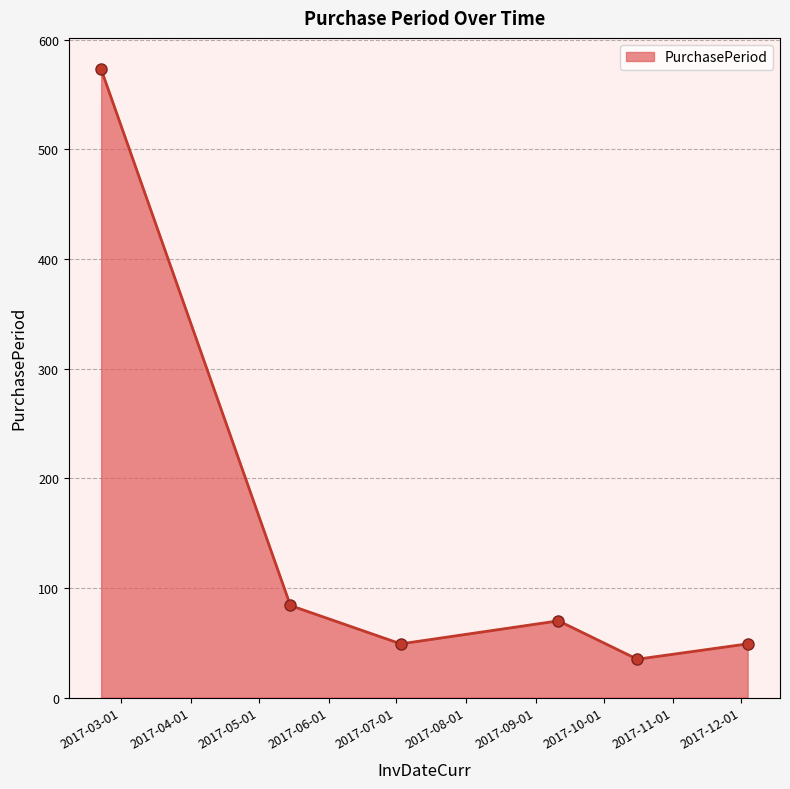

How many interior local peaks (higher than both neighbors) does the data have?

1